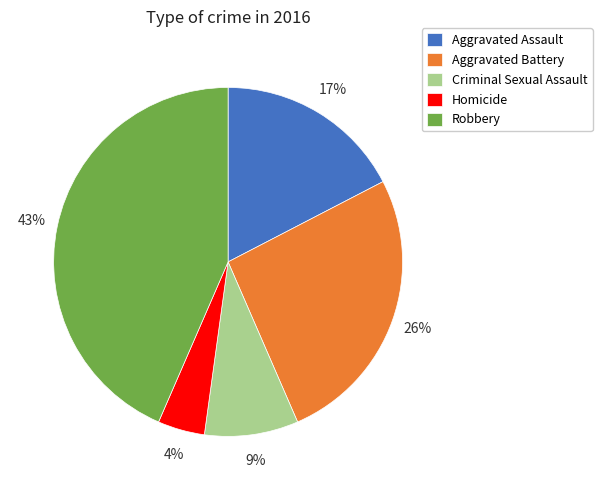

To the nearest percent, what is the combined percentage of Homicide and Aggravated Battery?

30%